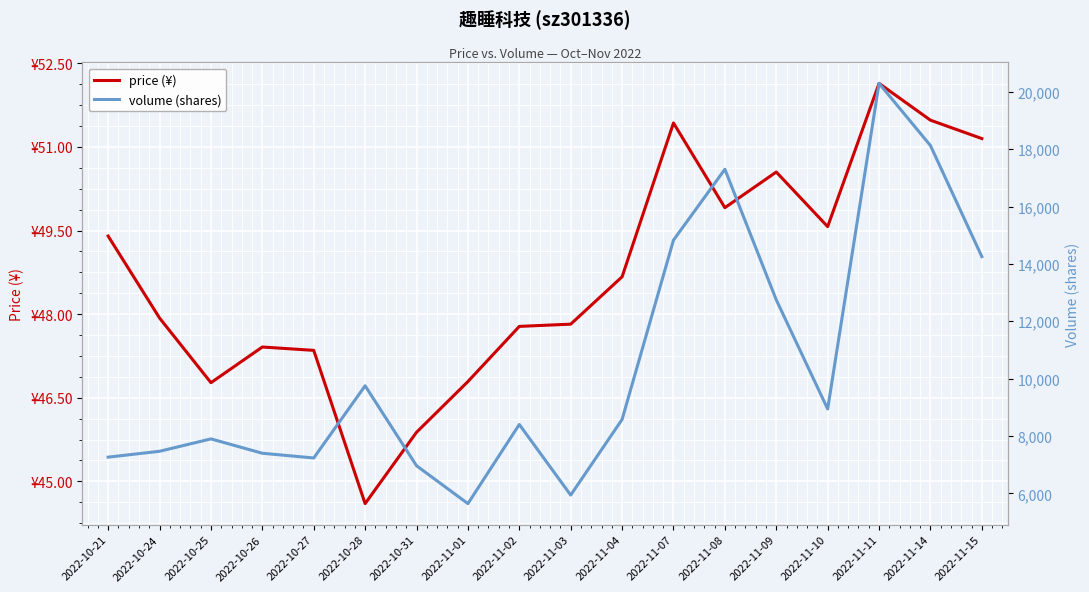

Does the chart display data point markers on the line(s)?

No